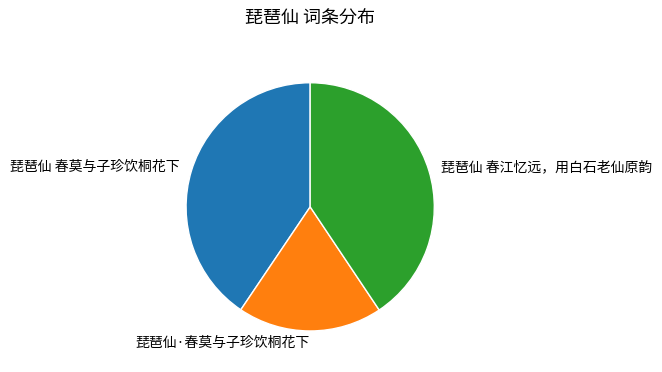

Count the number of slices in the pie.

3